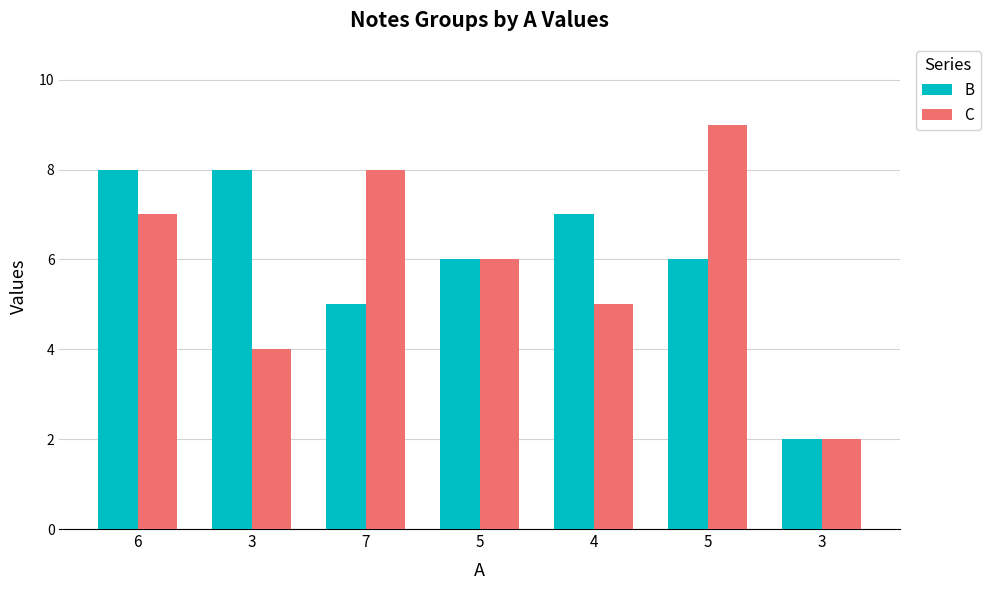

Is the value of B at 5 greater than the value of C at 3?

Yes